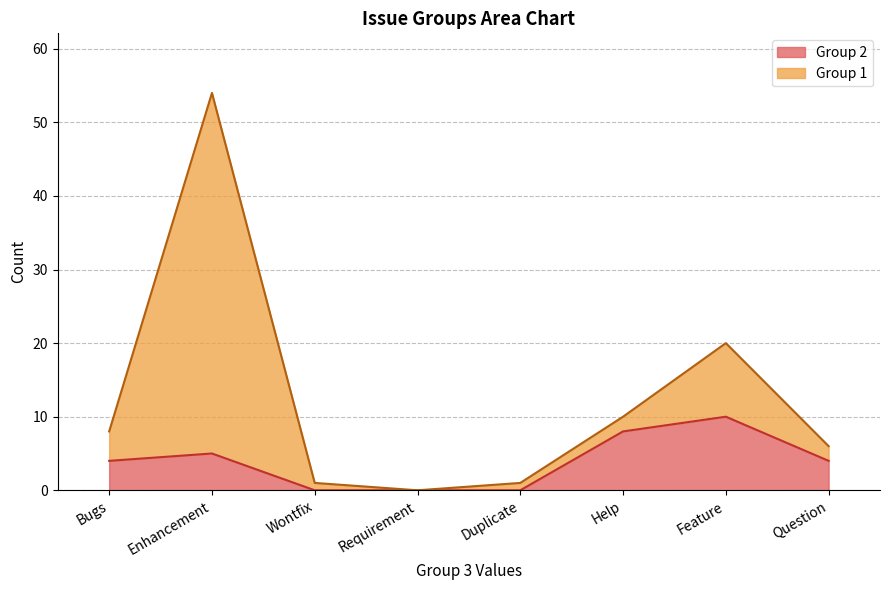

List the labels in order of value, largest first.

Feature, Help, Enhancement, Bugs, Question, Wontfix, Requirement, Duplicate